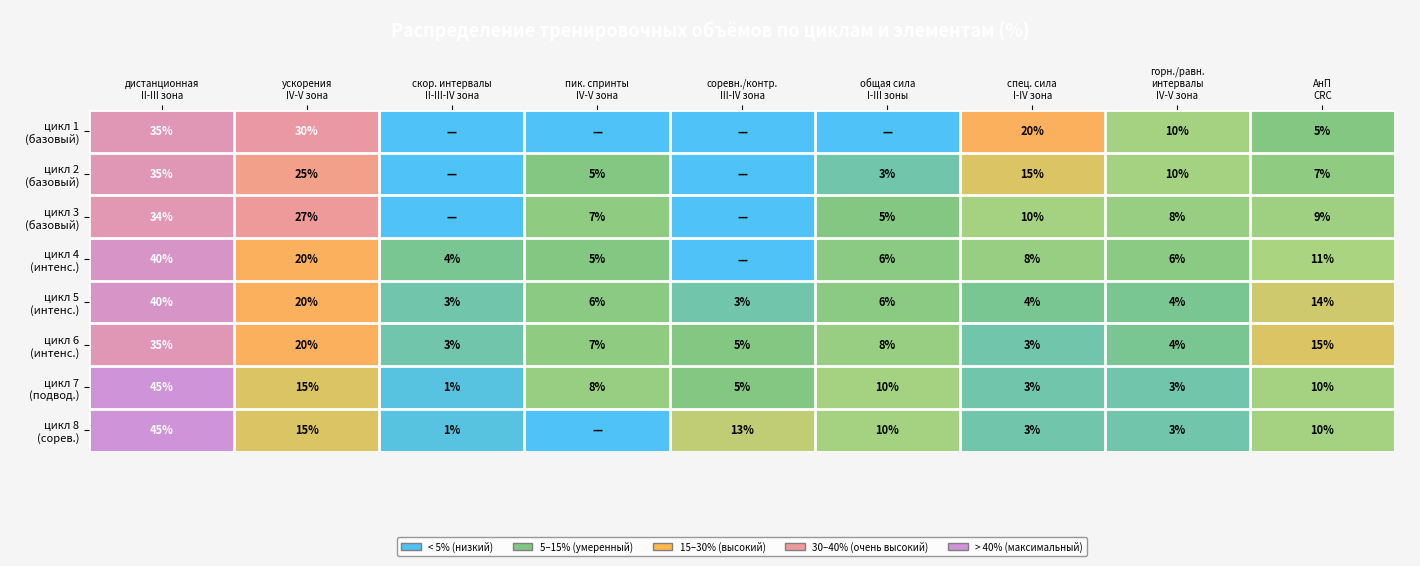

Is it true that цикл 4 (интенс.) equals 0.1 at горн./равн. интервалы IV-V зона?

False